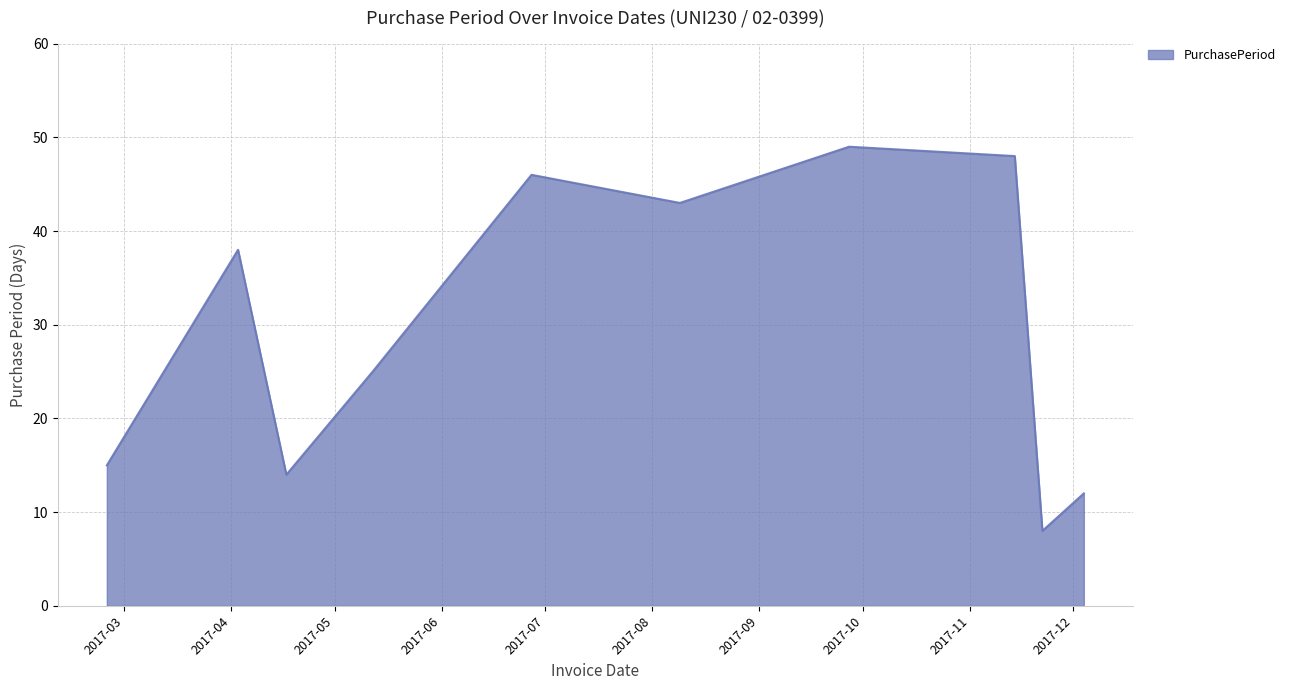

What is the difference between the maximum and minimum values?

41